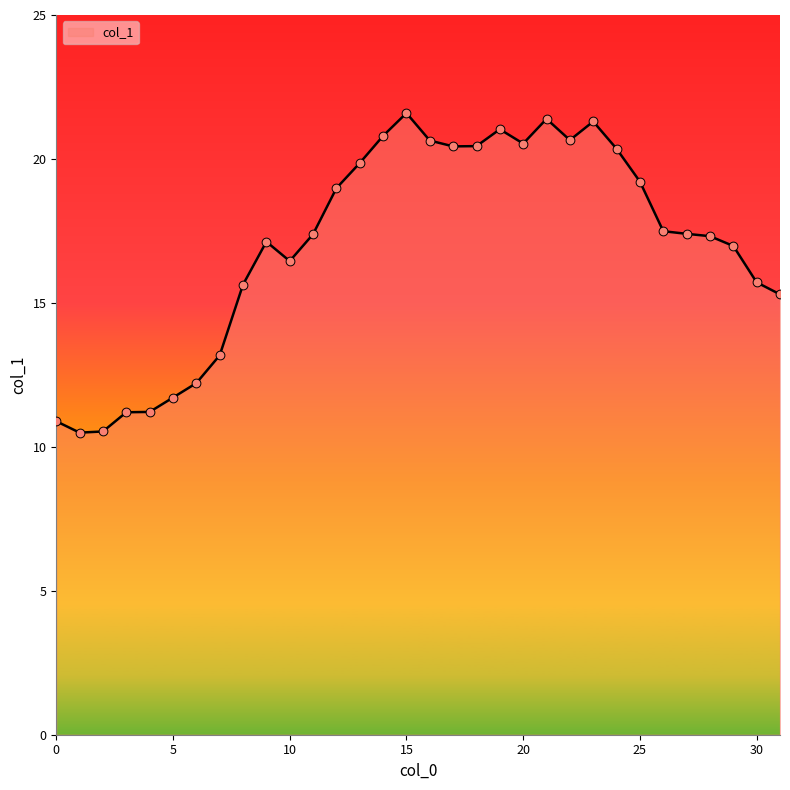

What is the greatest value displayed?

21.6